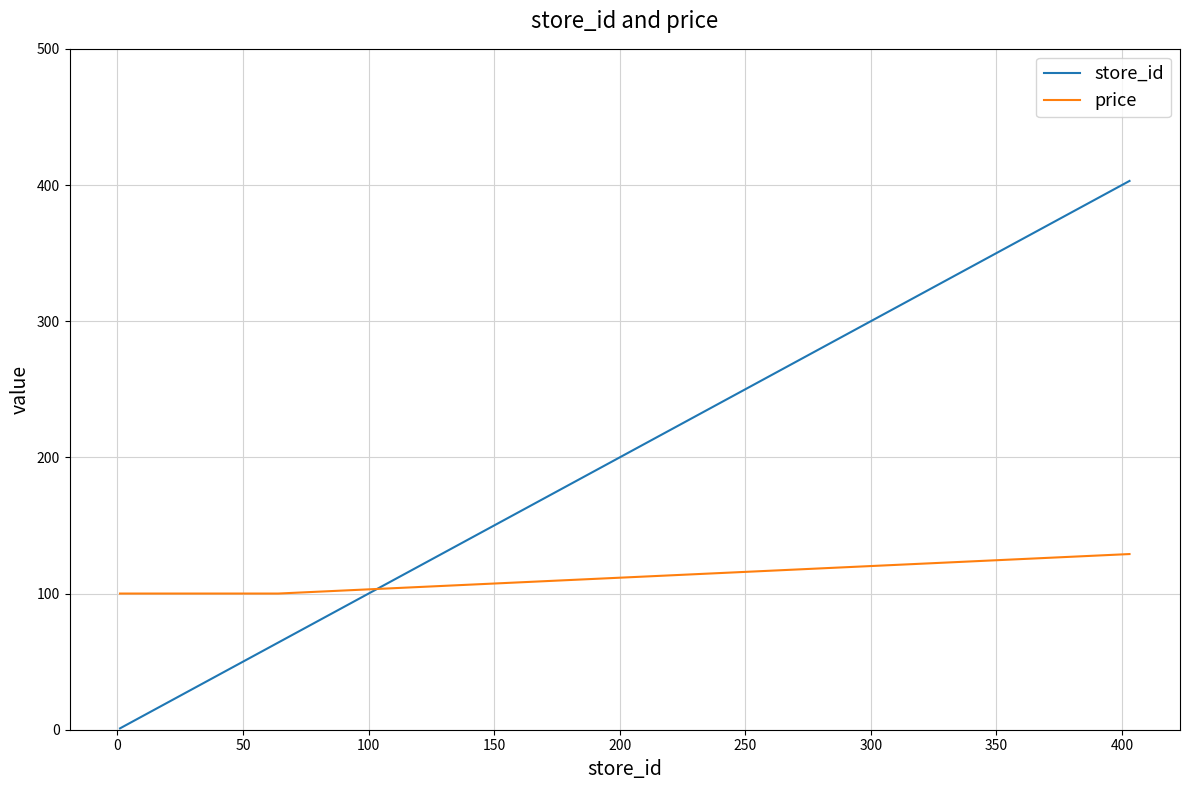

True or false: store_id and price intersect in this chart.

True